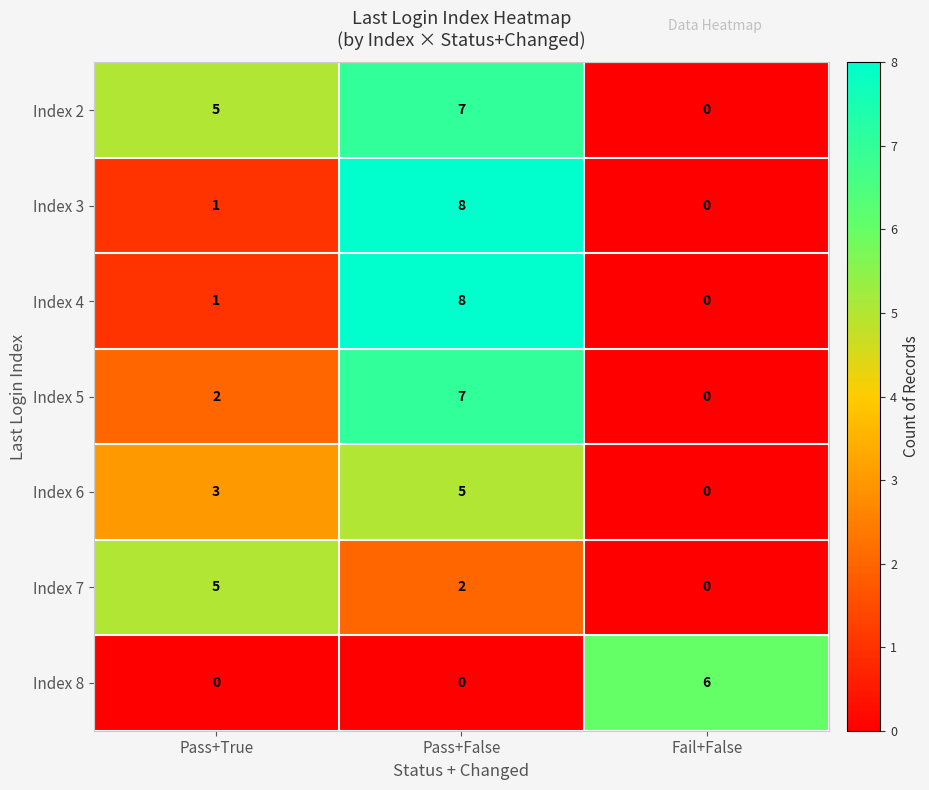

What is the highest value of the Index 3 series?

8